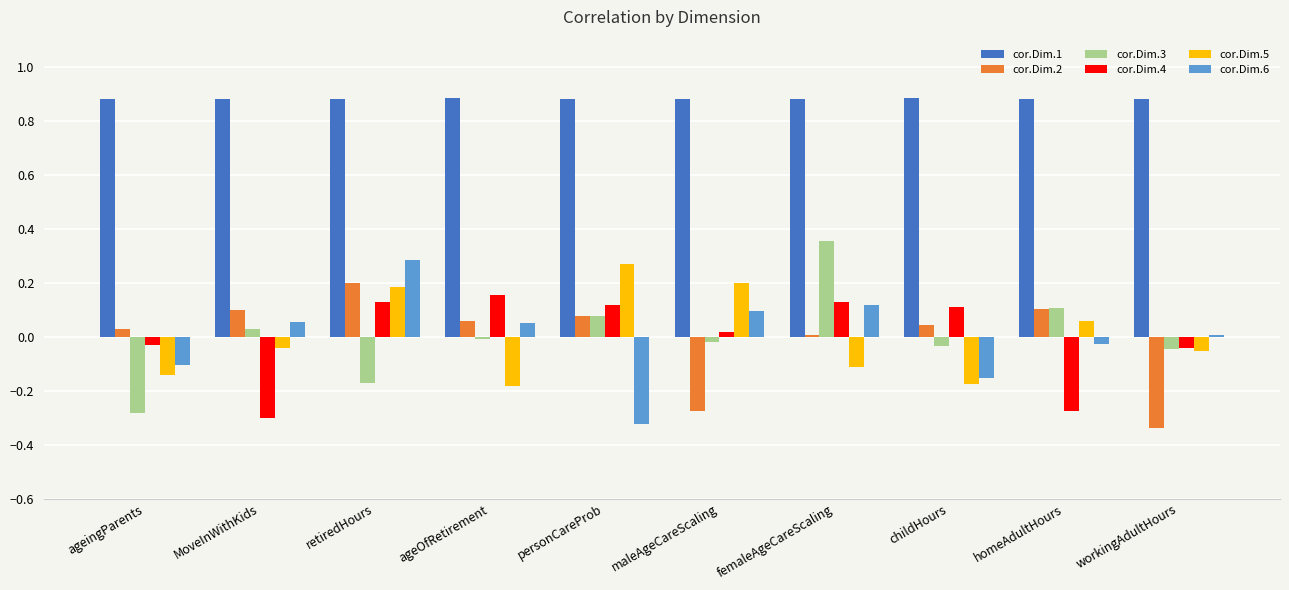

Is the value of cor.Dim.6 at maleAgeCareScaling greater than the value of cor.Dim.1 at MoveInWithKids?

No